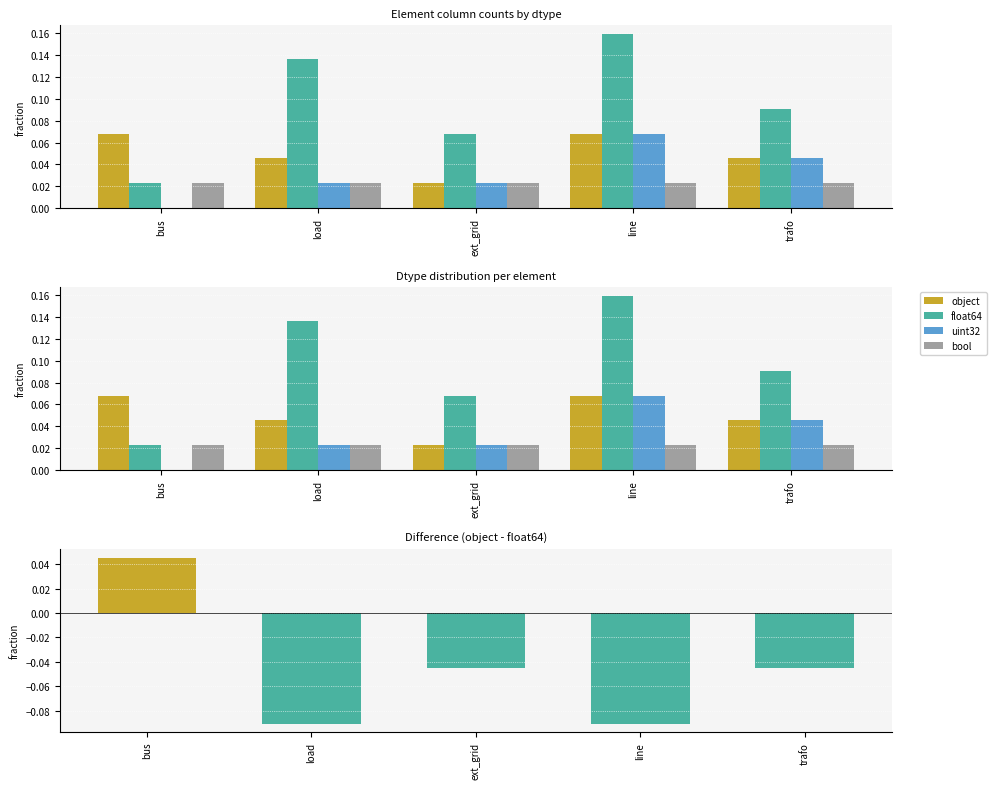

Rank the categories by bool value from lowest to highest.

bus, load, ext_grid, line, trafo